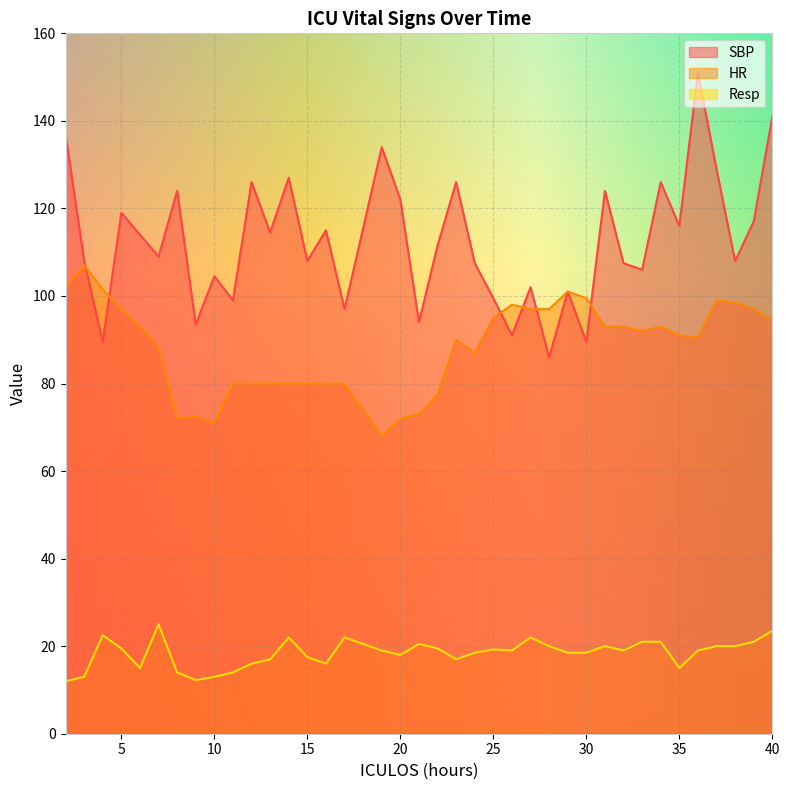

Rank the series by their maximum value, from lowest to highest.

Resp, HR, SBP